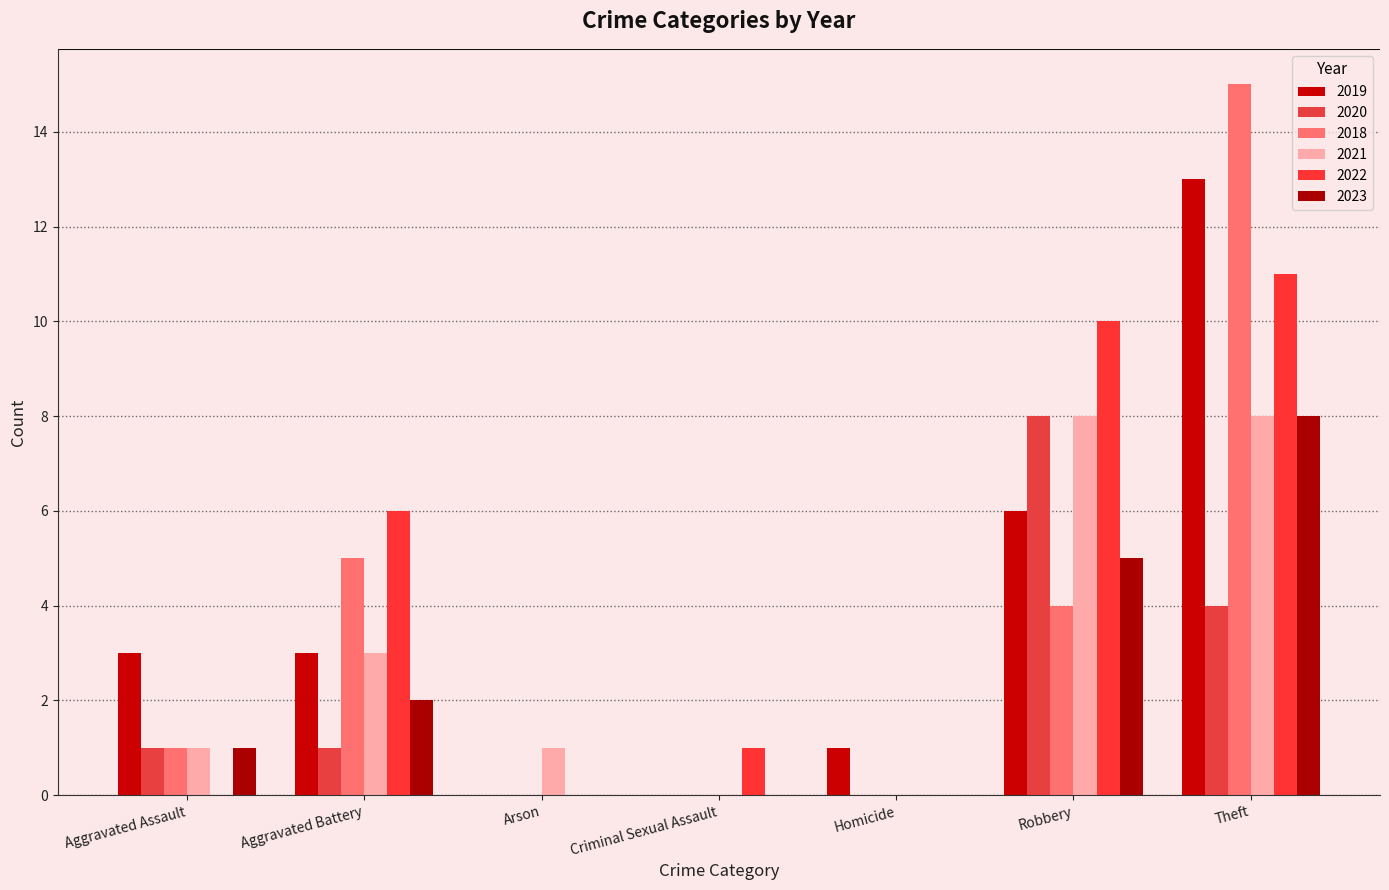

List the labels in order of 2020 value, largest first.

Robbery, Theft, Aggravated Assault, Aggravated Battery, Arson, Criminal Sexual Assault, Homicide